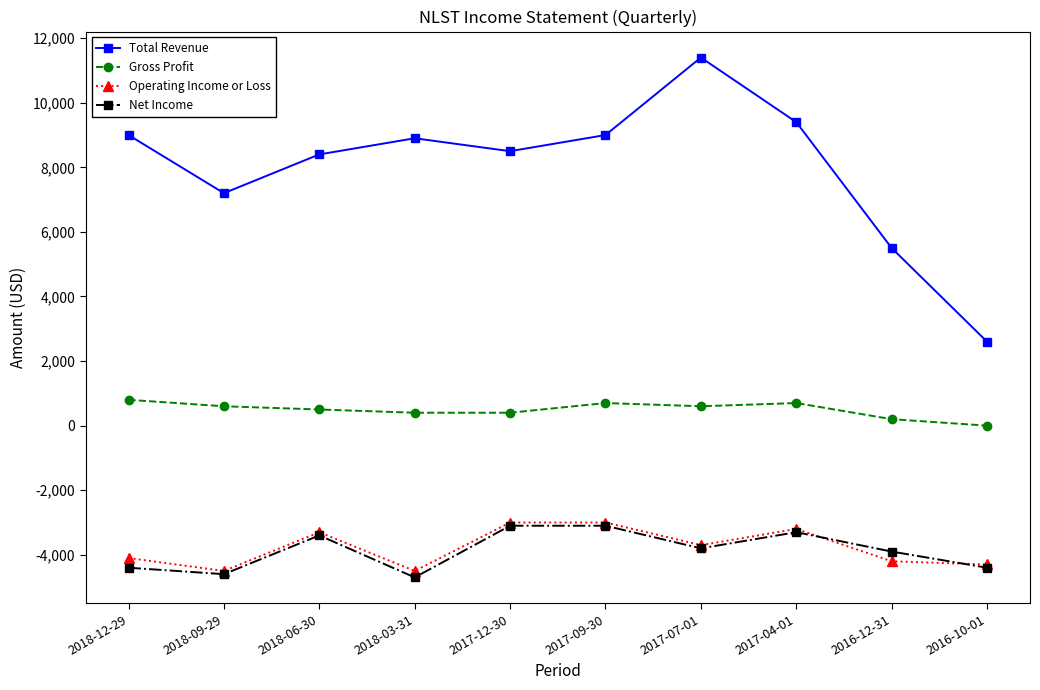

At which category is the sum across all series the highest?

2017-07-01